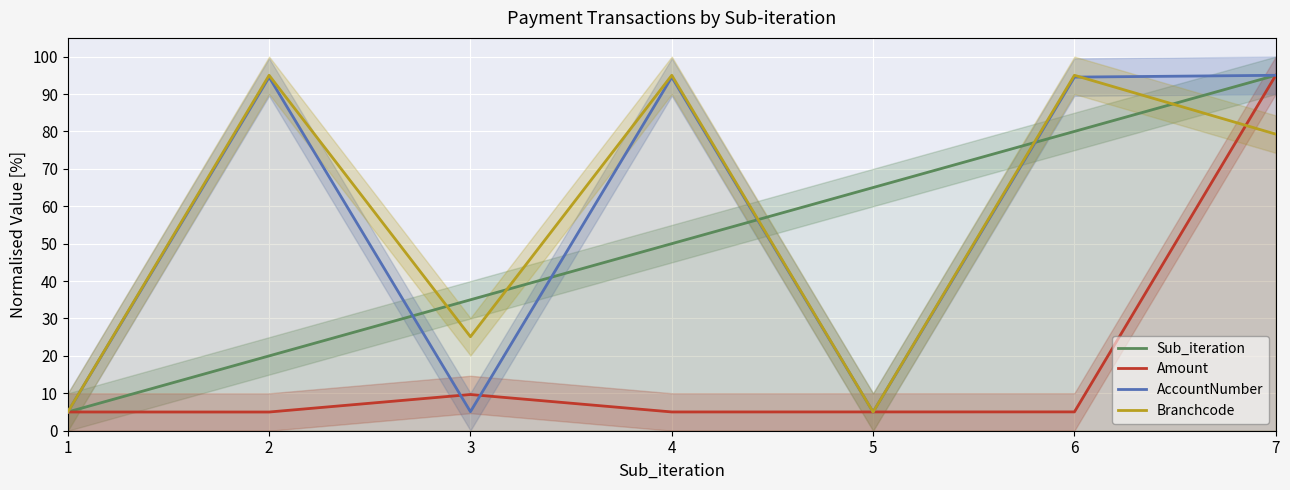

What is the greatest value displayed?

95.0